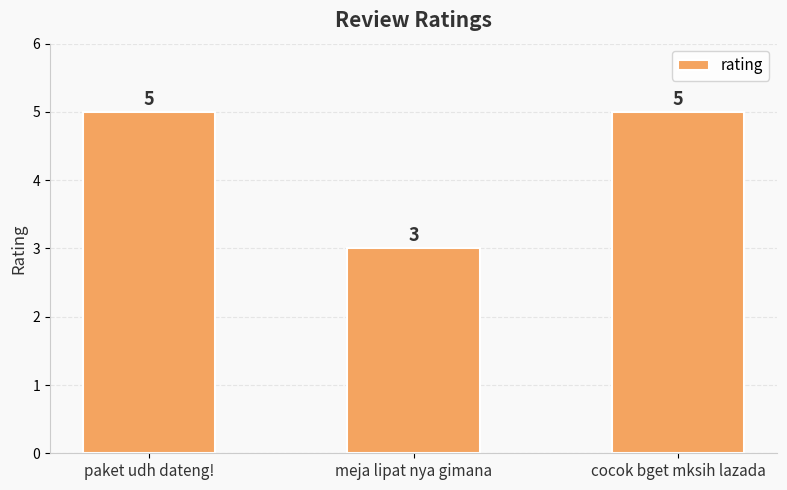

What is the greatest value displayed?

5